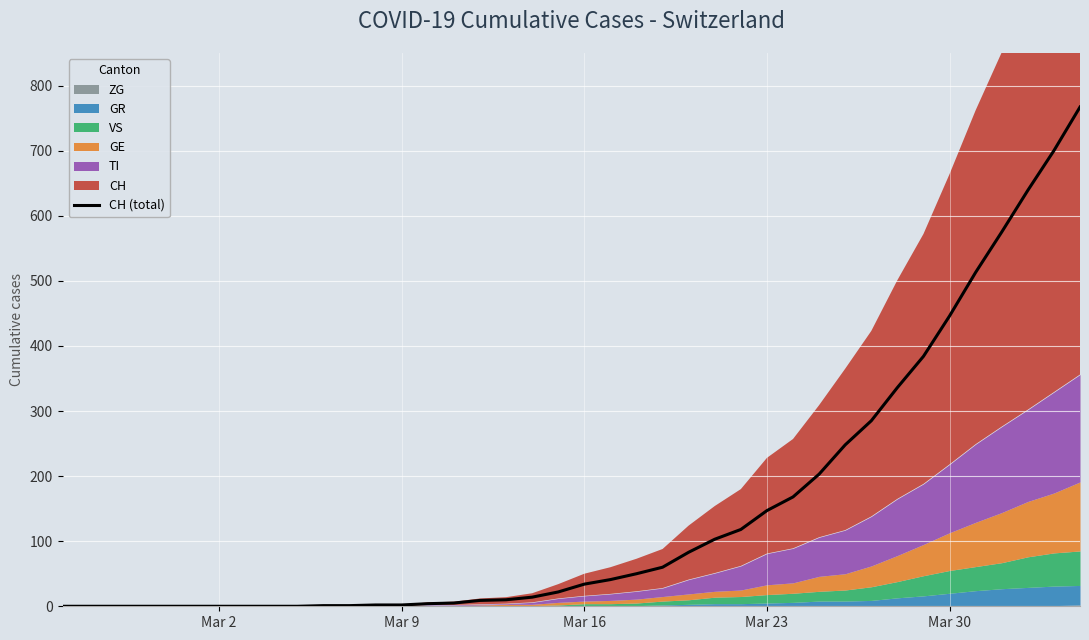

Is it true that CH (total) equals 446 at Mar 30?

True